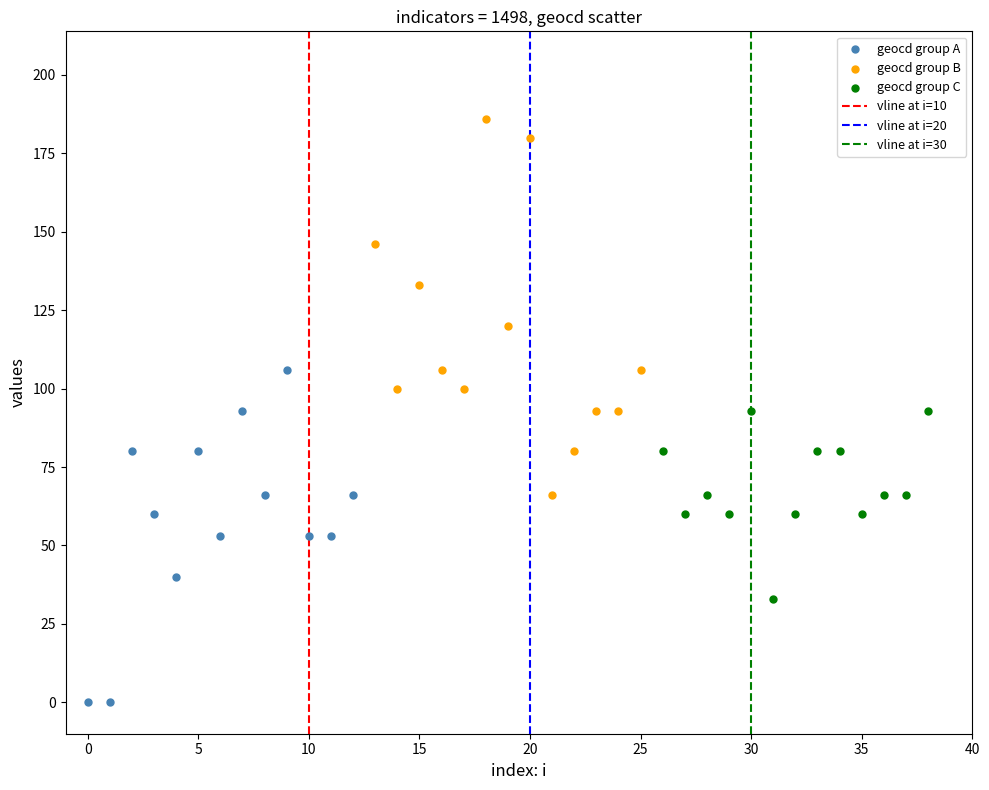

Which series contains the highest Y value?

geocd group B